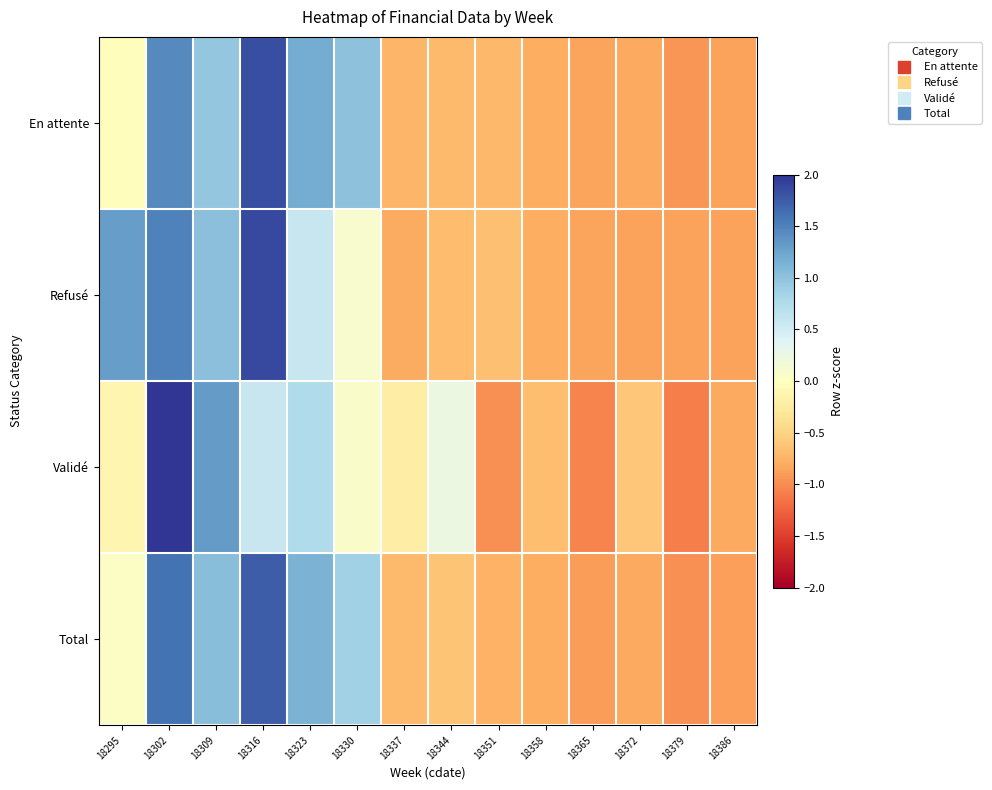

Which series has the largest range (max minus min)?

Validé